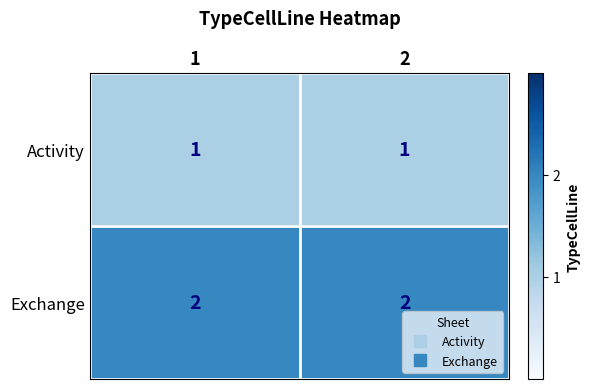

What is the sum of all Exchange values?

4